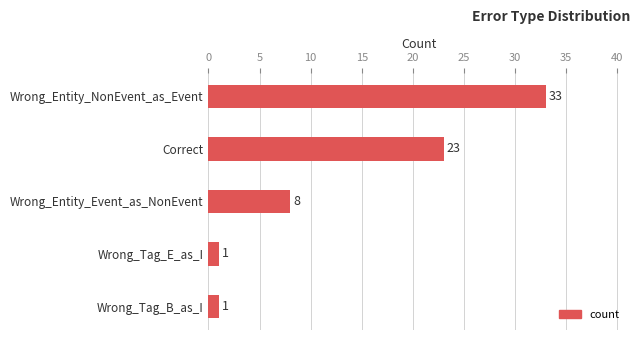

What is the average value?

13